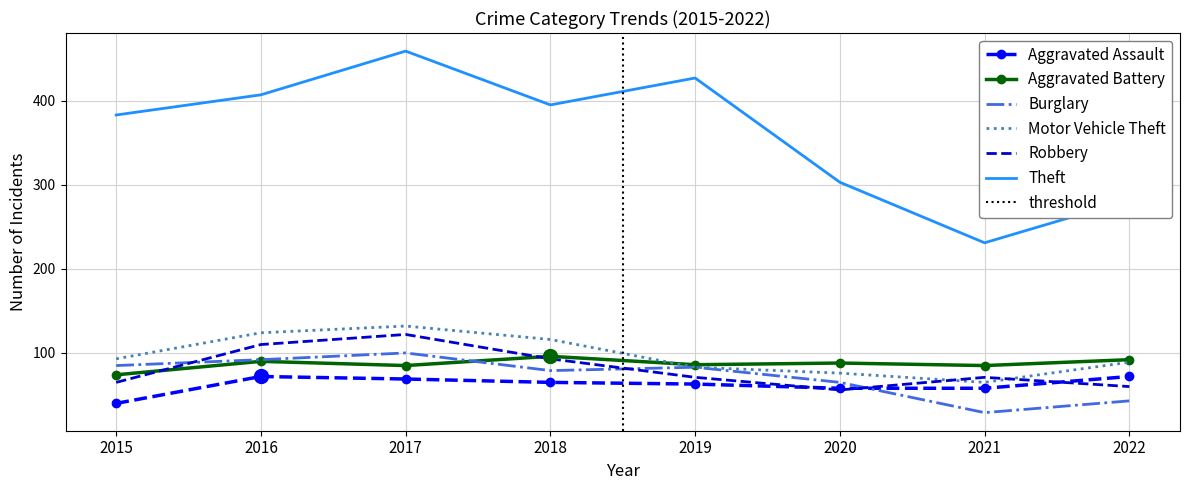

Reading left to right, what are all the values shown in this chart?

Aggravated Assault: 40	72	69	65	63	58	58	72
Aggravated Battery: 74	90	85	96	86	88	85	92
Burglary: 85	92	100	79	83	65	29	43
Motor Vehicle Theft: 93	124	132	116	83	76	65	89
Robbery: 65	110	122	93	71	56	71	60
Theft: 383	407	459	395	427	303	231	282